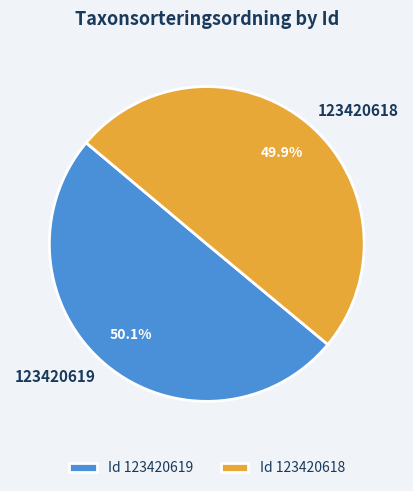

Is there a majority slice in this chart?

Yes